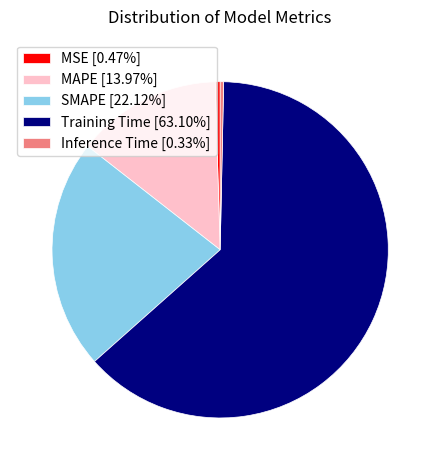

Do SMAPE and MSE together represent more than half of the pie?

No